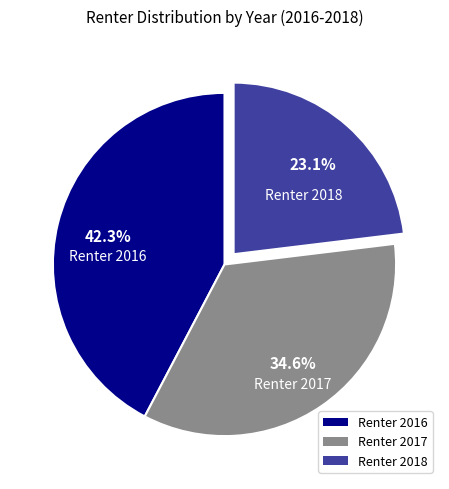

To the nearest percent, what is the difference between the largest and smallest slice percentages?

19%